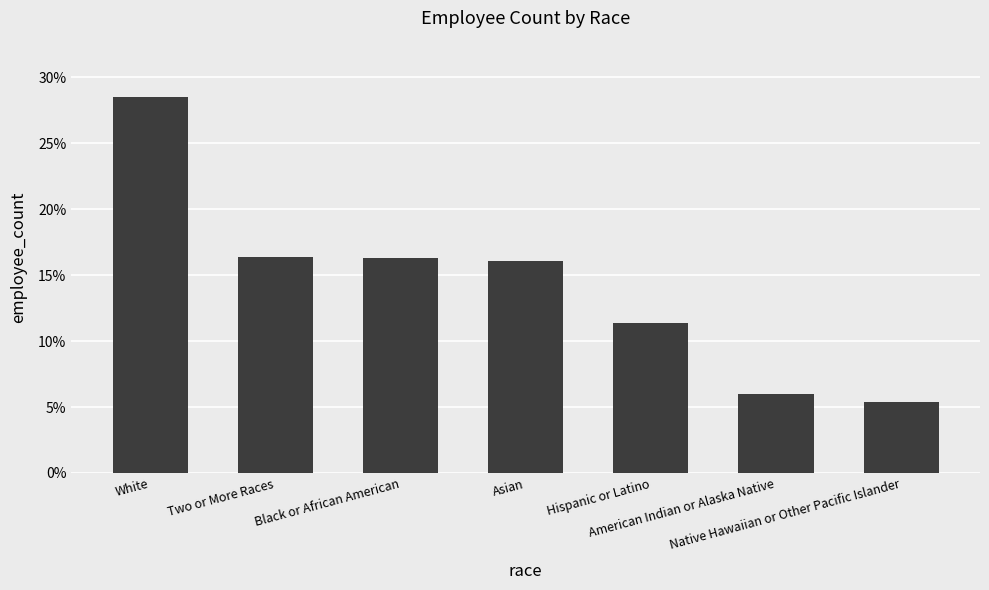

Does the chart contain any negative values?

No